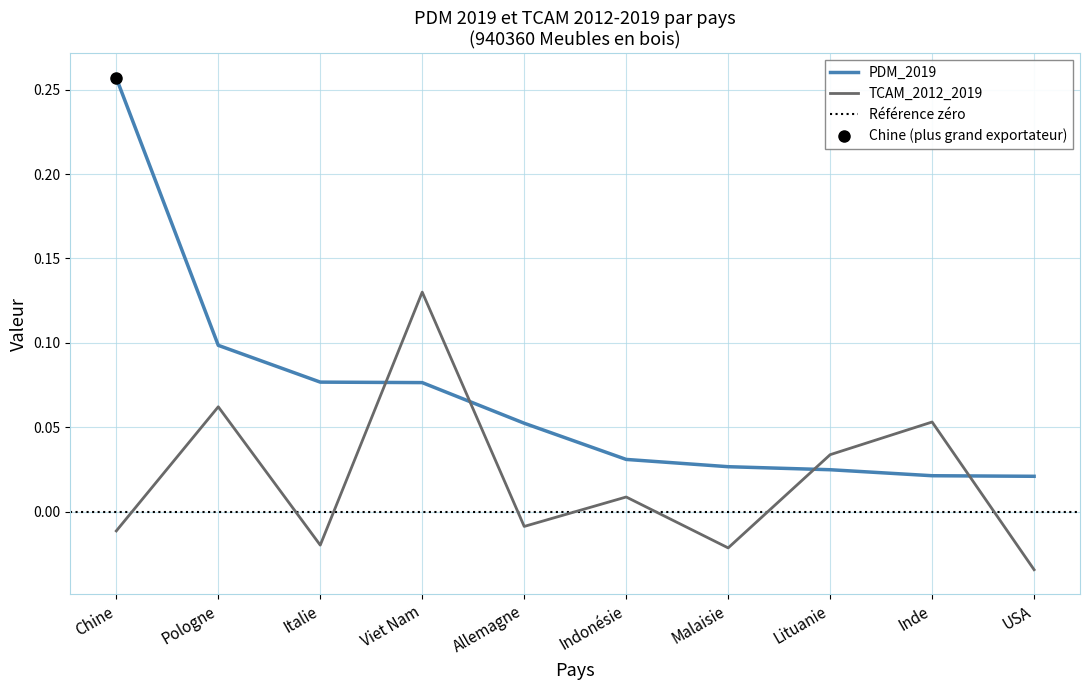

What is the spread (max minus min) of values at Chine?

0.3